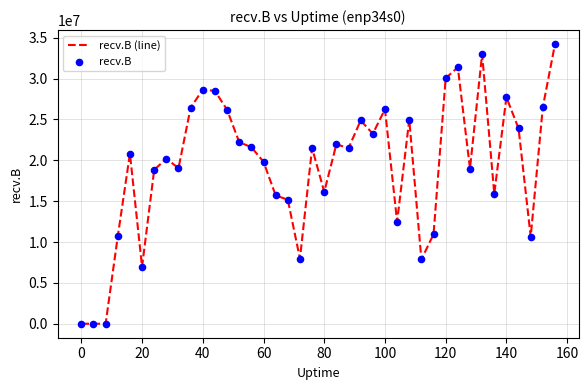

What is the difference between the maximum and minimum values?

34227920